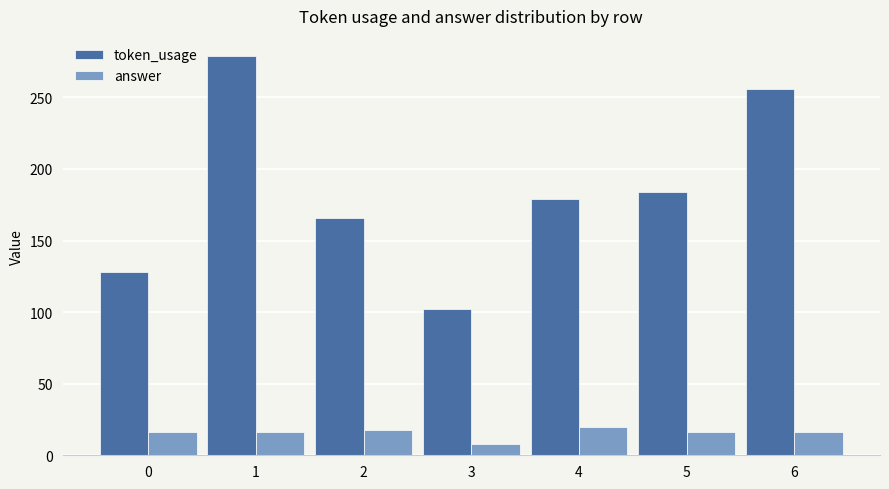

How many answer values are between 16 and 18?

5